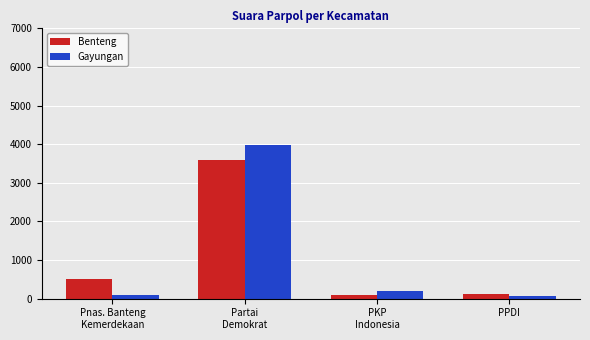

How many values in the Benteng series are below 519?

2